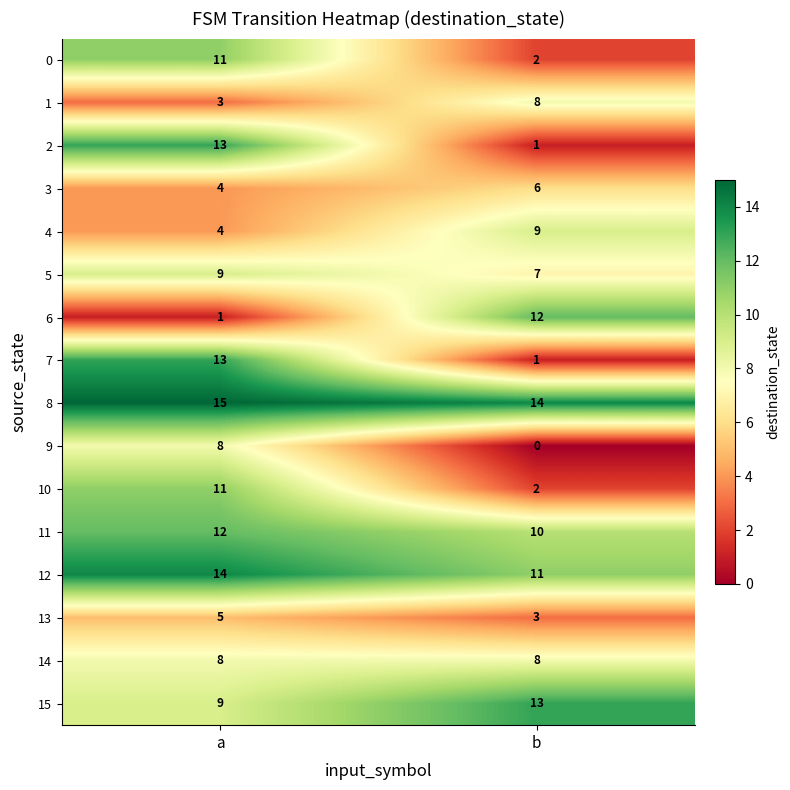

What is the greatest value displayed?

15